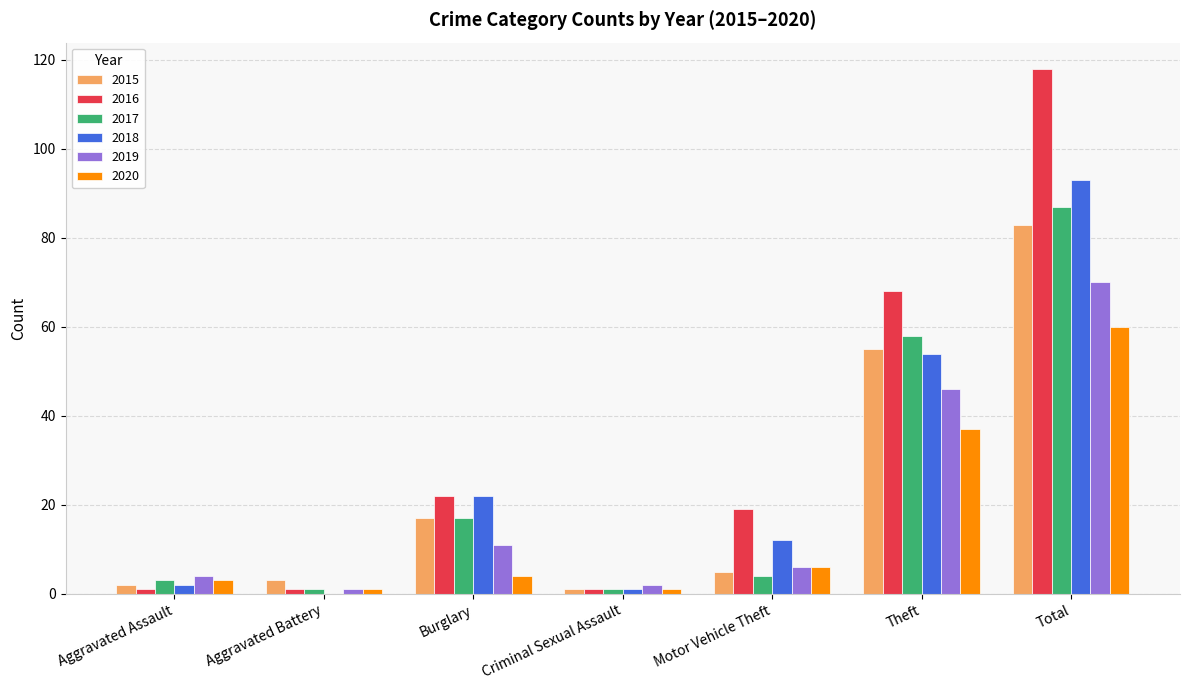

What are all the series names shown in the legend?

2015, 2016, 2017, 2018, 2019, 2020